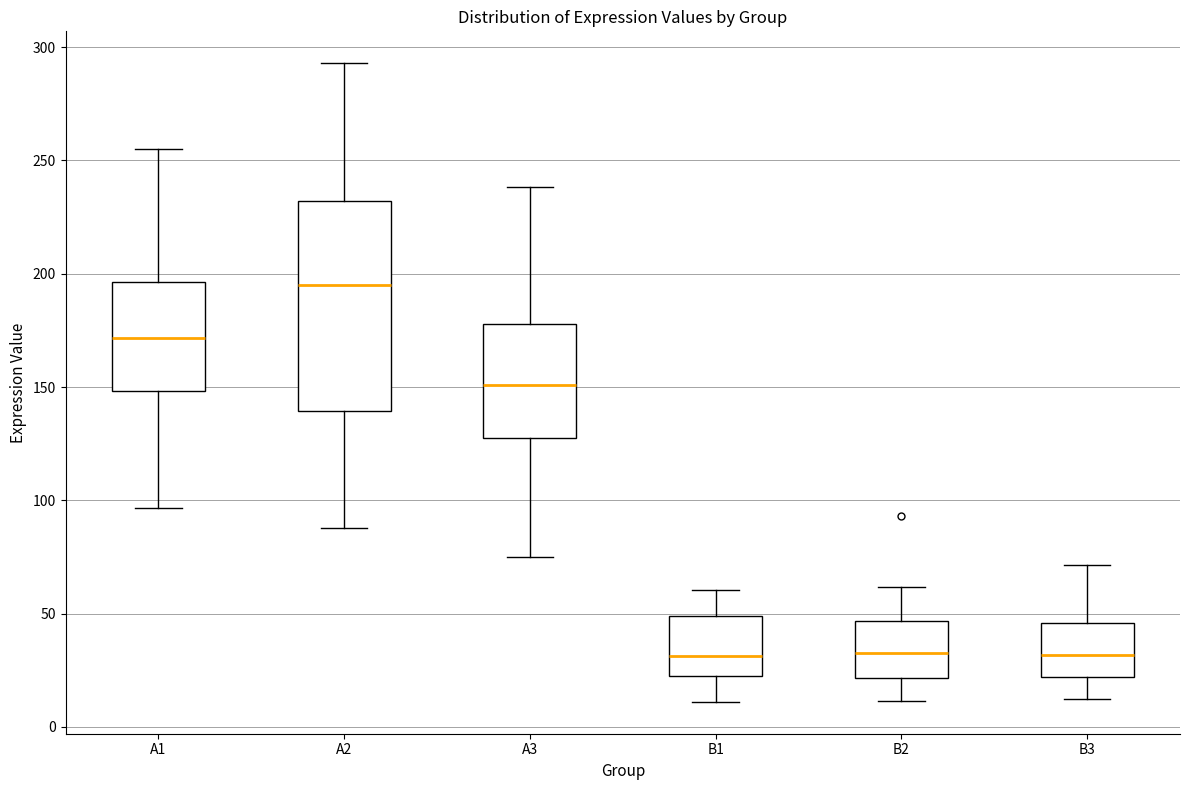

Reading left to right, read every box against the y-axis: the position of its median line, the range the box covers, and the ends of its whiskers. The values are not printed on the chart, so give them approximately, as read against the axis.

A1: median 170, box 150 to 195, whiskers 95 to 255
A2: median 195, box 140 to 230, whiskers 90 to 295
A3: median 150, box 130 to 180, whiskers 75 to 240
B1: median 30, box 25 to 50, whiskers 10 to 60
B2: median 35, box 20 to 45, whiskers 10 to 60
B3: median 30, box 20 to 45, whiskers 10 to 70